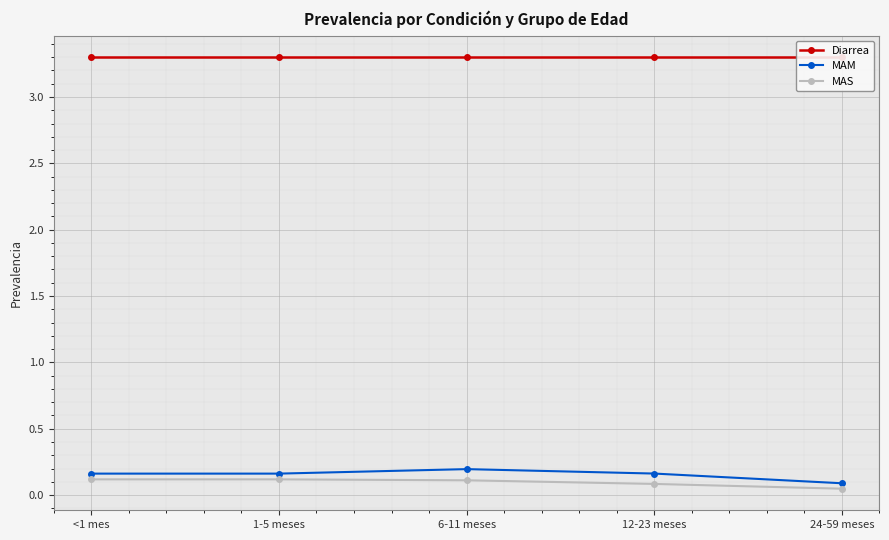

At which category is the sum across all series the highest?

6-11 meses